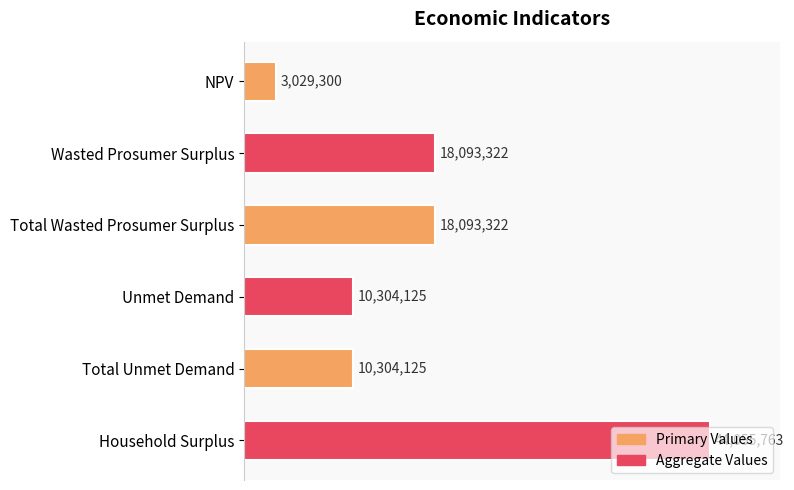

Does the chart contain any negative values?

No